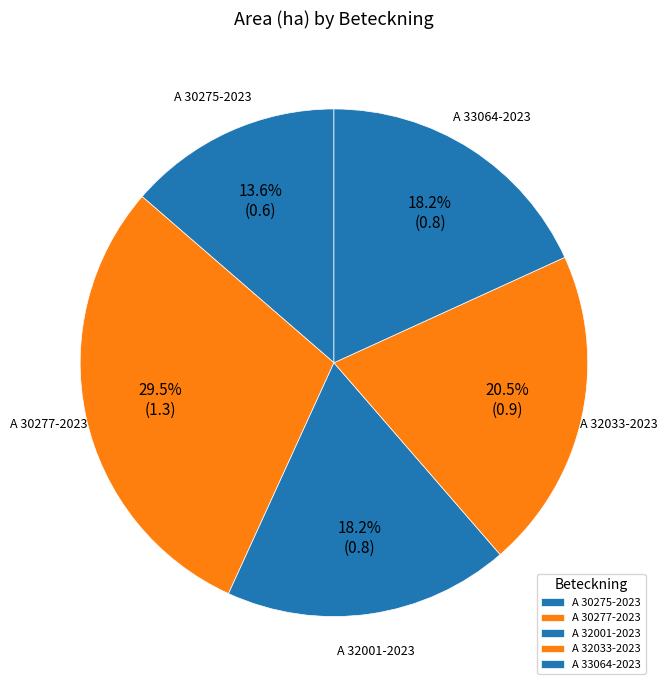

What percentage is the A 30275-2023 slice, to the nearest percent?

14%